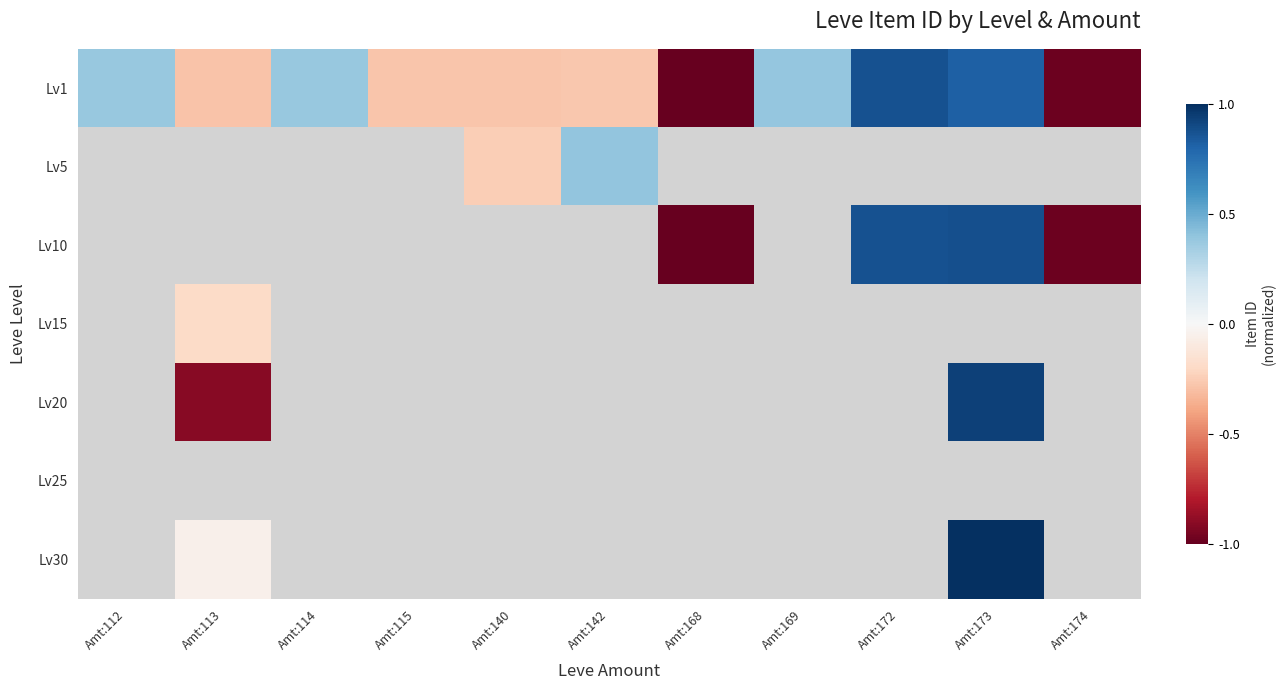

What is the maximum value shown in the chart?

1.0